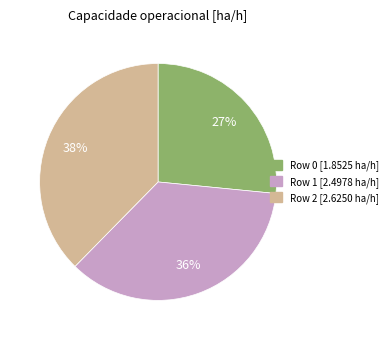

To the nearest percent, what is the average slice percentage?

33%